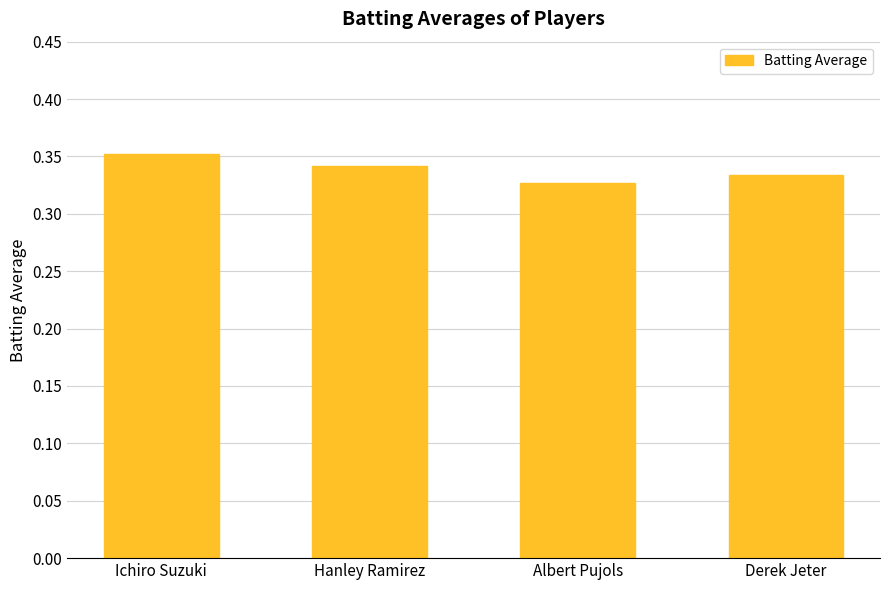

The value at Derek Jeter is 0.5. True or false?

False